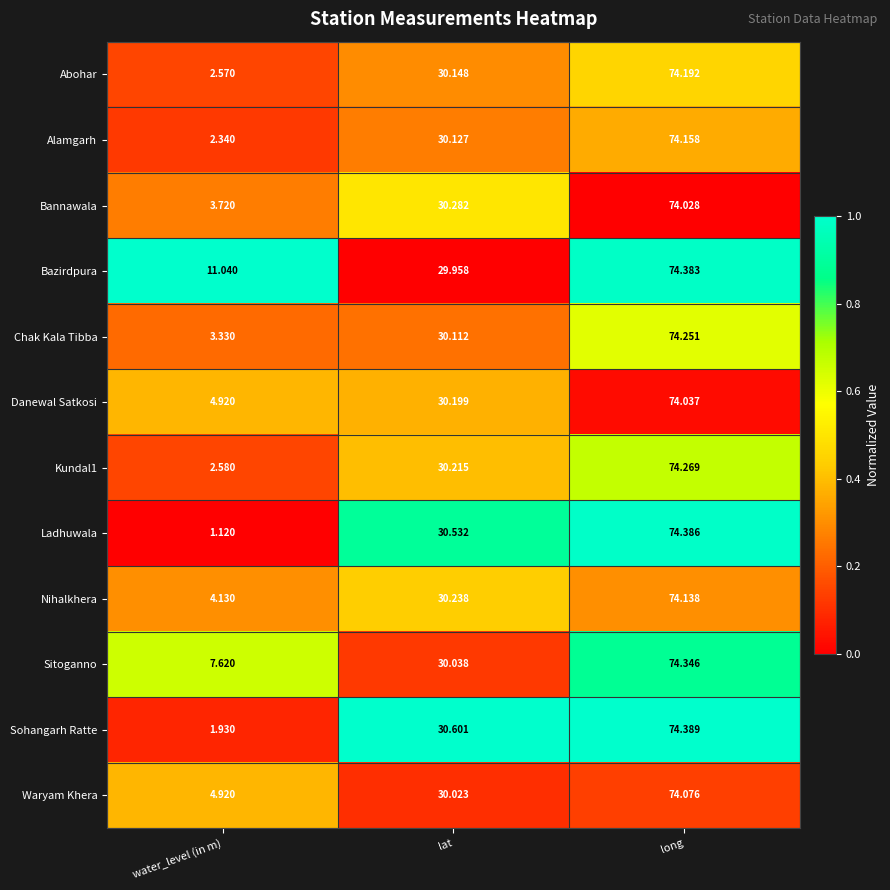

Rank the series at lat from lowest to highest value.

Bazirdpura, Waryam Khera, Sitoganno, Chak Kala Tibba, Alamgarh, Abohar, Danewal Satkosi, Kundal1, Nihalkhera, Bannawala, Ladhuwala, Sohangarh Ratte